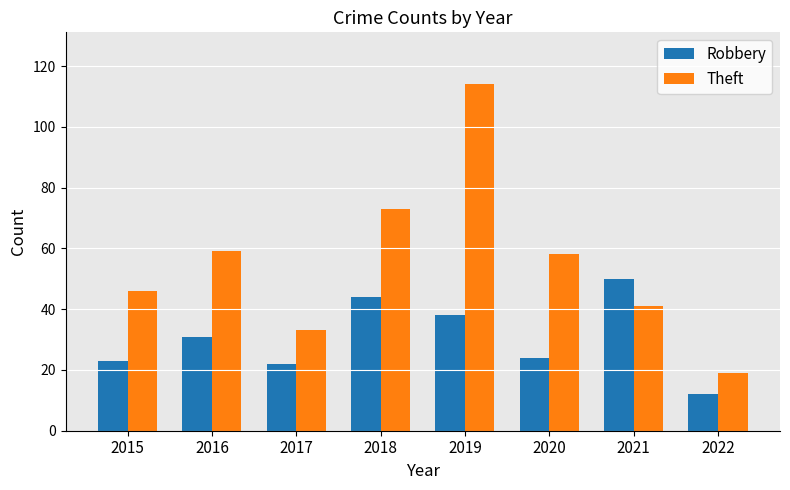

Which series has the largest range (max minus min)?

Theft